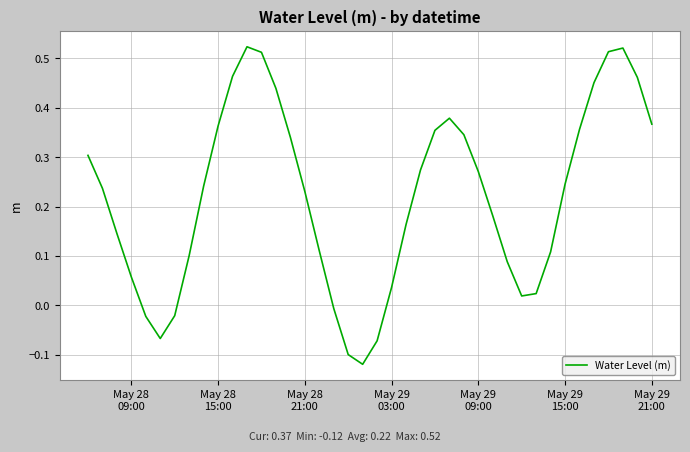

Does the chart display data point markers on the line(s)?

No